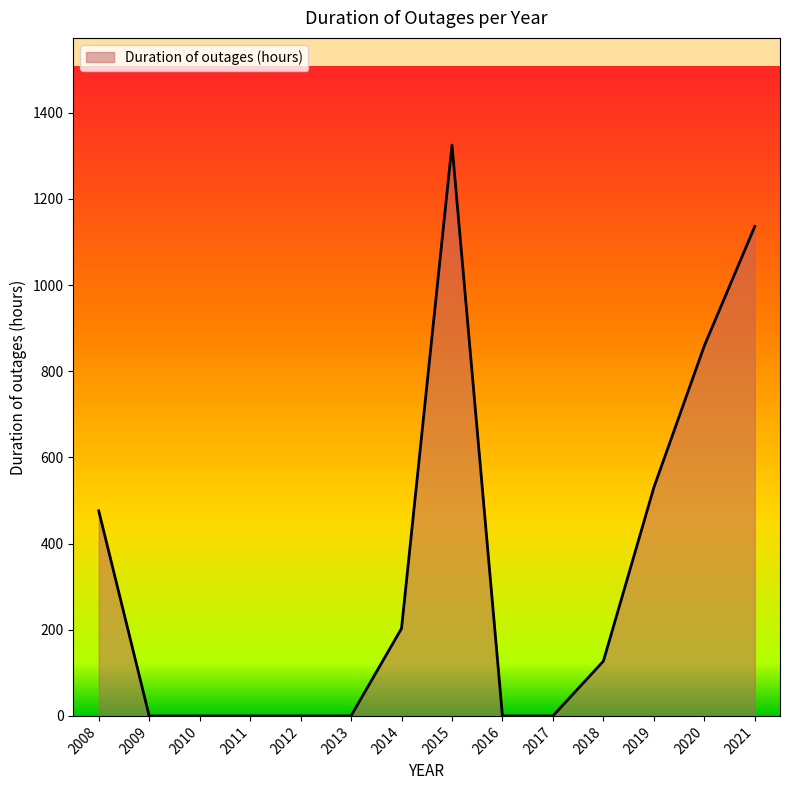

Which category has the highest value across all series?

2015